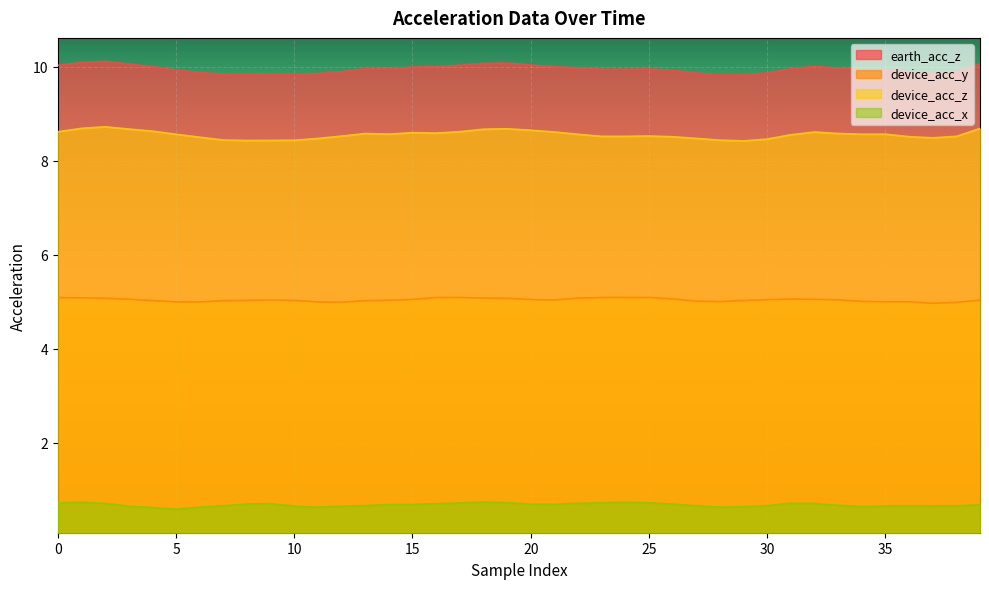

What is the highest value of the earth_acc_z series?

10.1